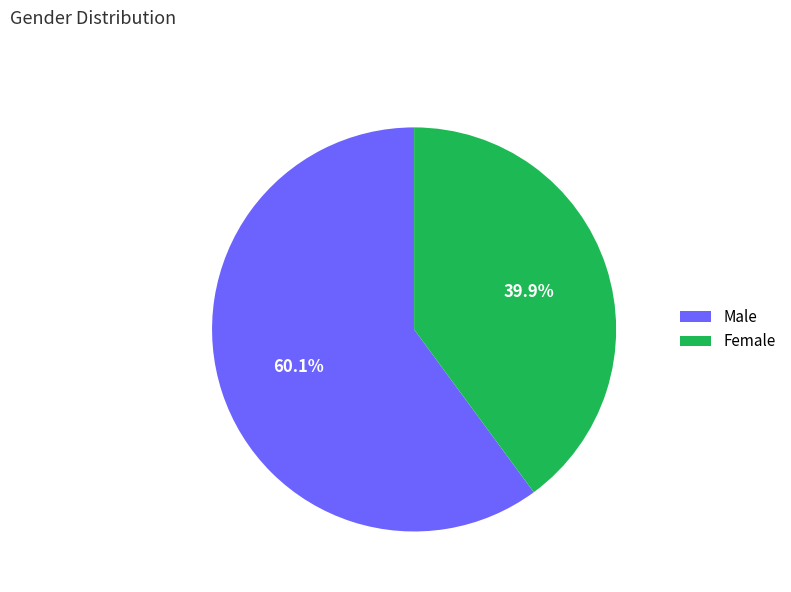

Rank the categories by value from highest to lowest.

Male, Female